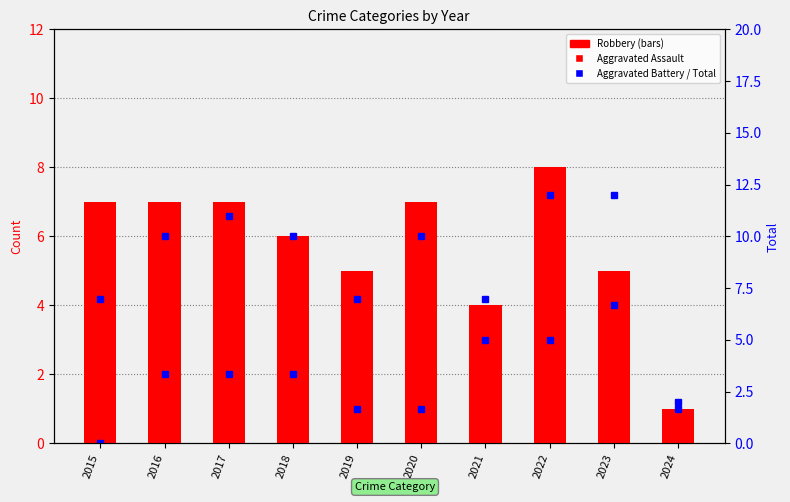

Which category has the highest value in the Robbery series?

2022